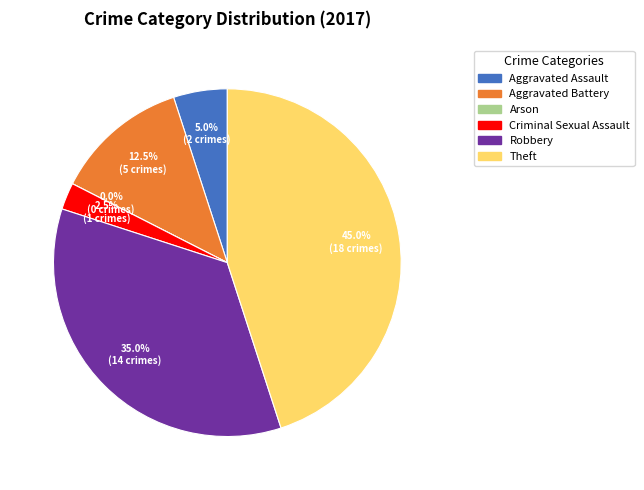

How many segments does this pie chart have?

6